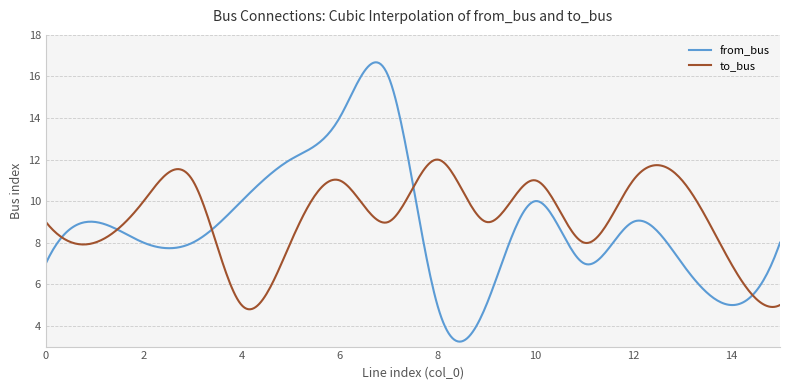

How many times do from_bus and to_bus cross each other?

5